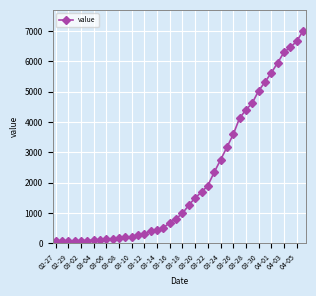

Count the number of categories in the chart.

40